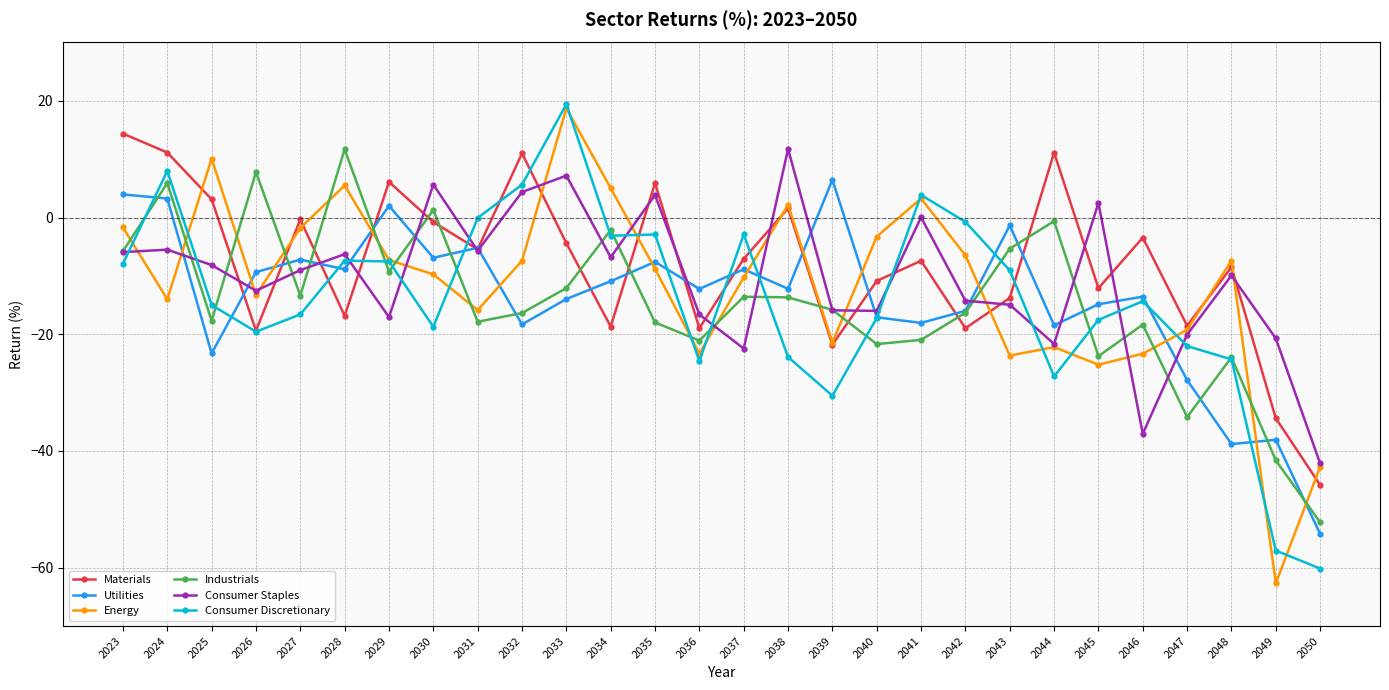

How many values in Industrials are above zero?

4